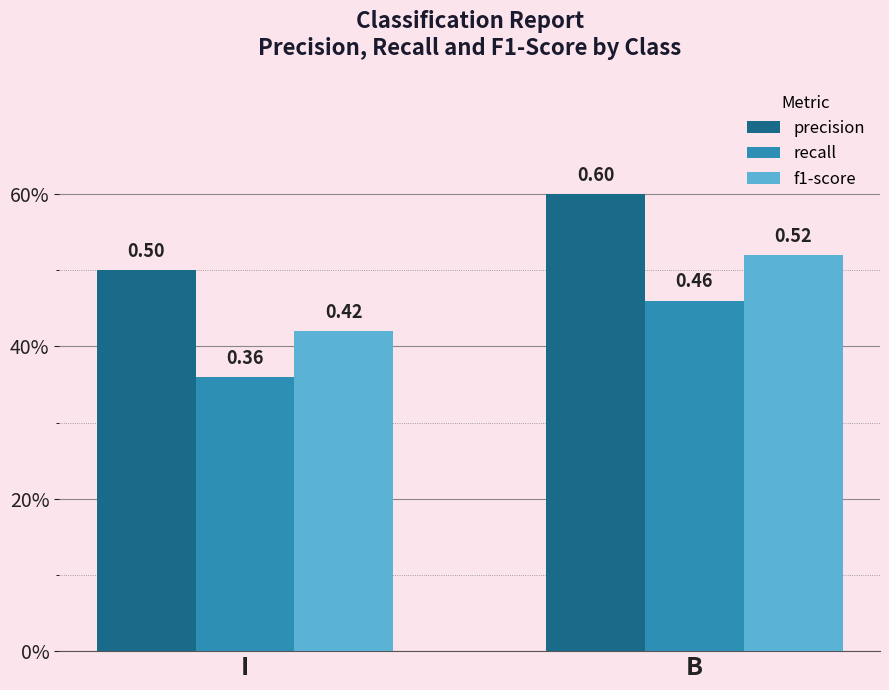

Which series has the largest total across all categories?

precision